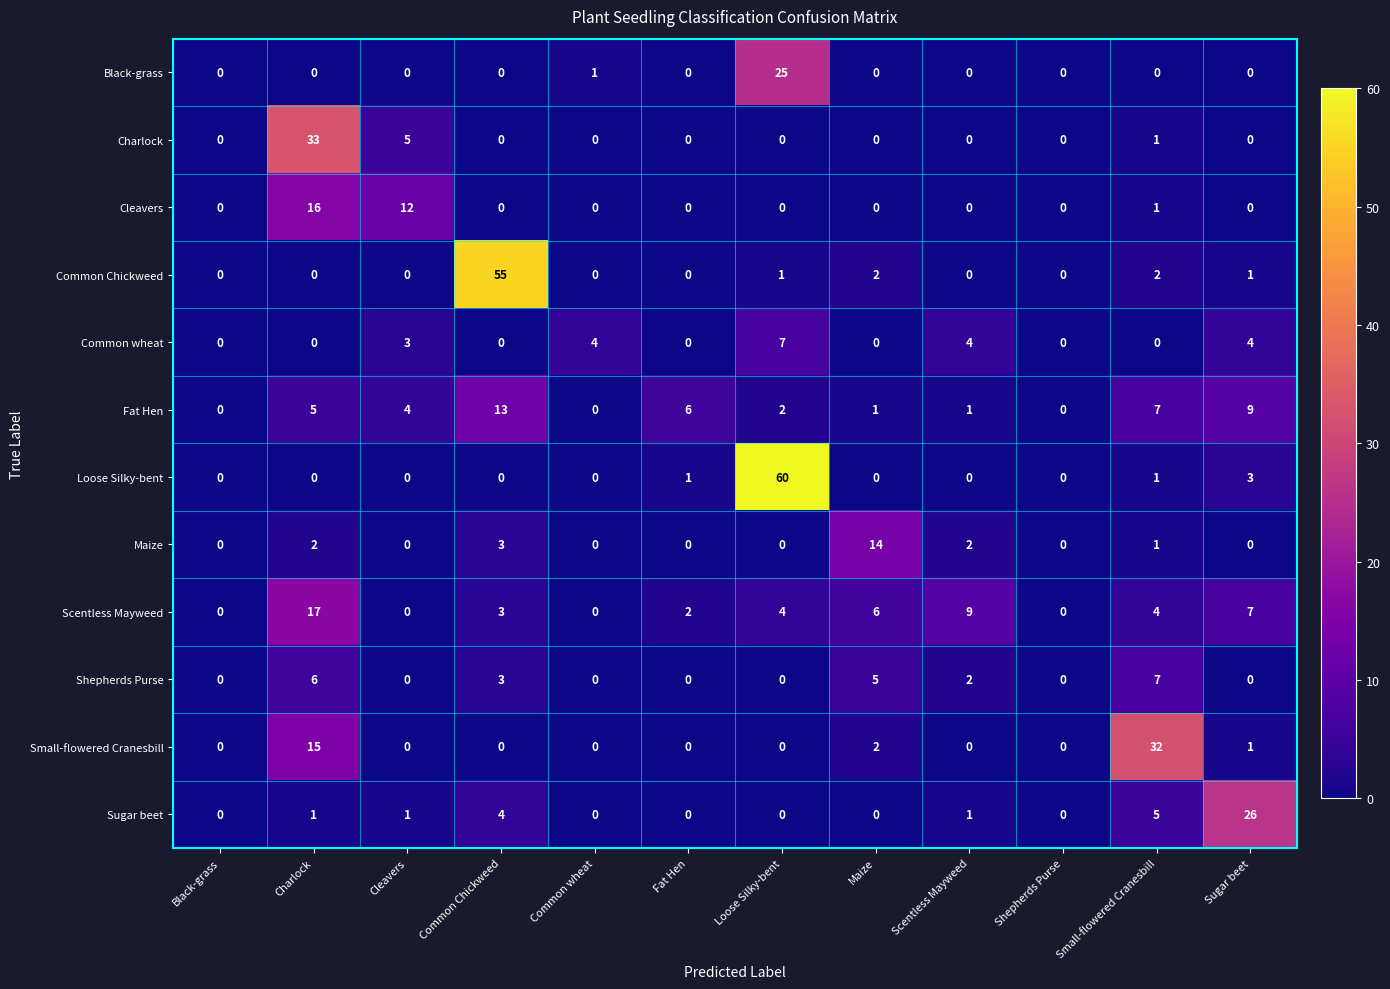

What is the spread (max minus min) of values at Scentless Mayweed?

9